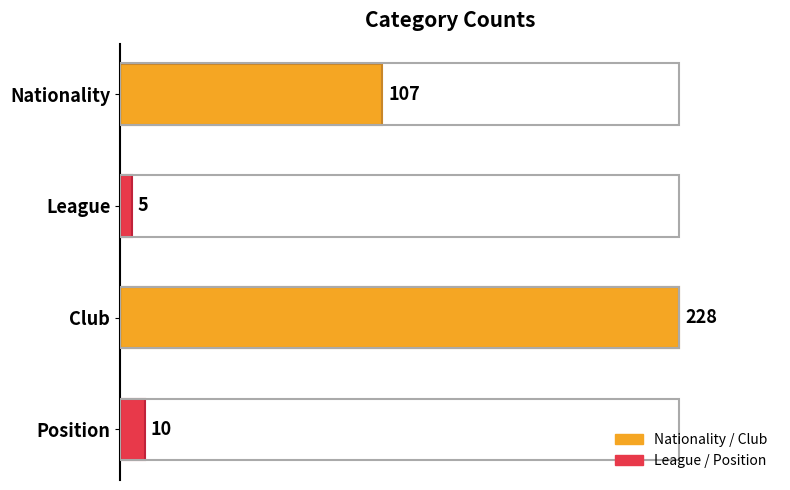

Are the bars grouped side by side (vs. stacked)?

No